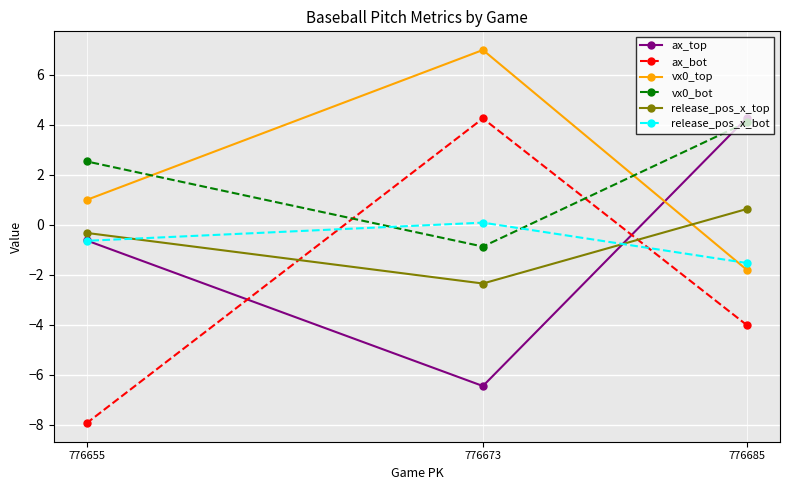

At how many categories does at least one series exceed 0?

3